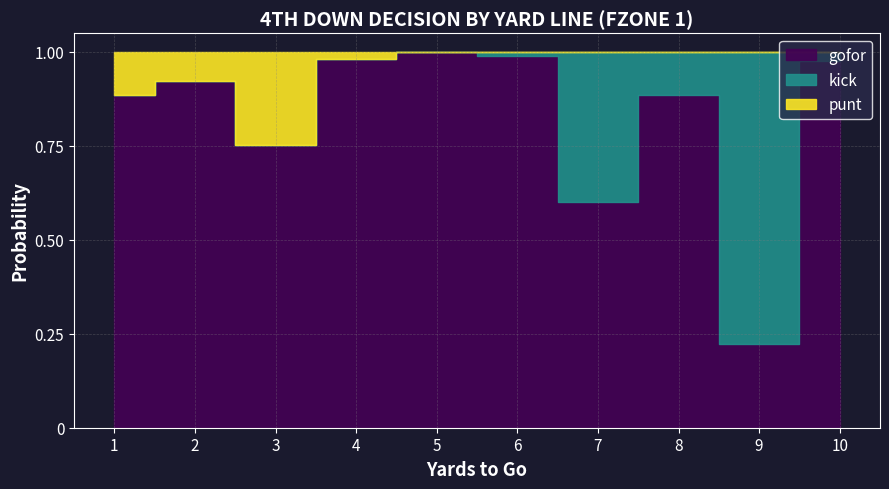

How many values in punt are above zero?

4